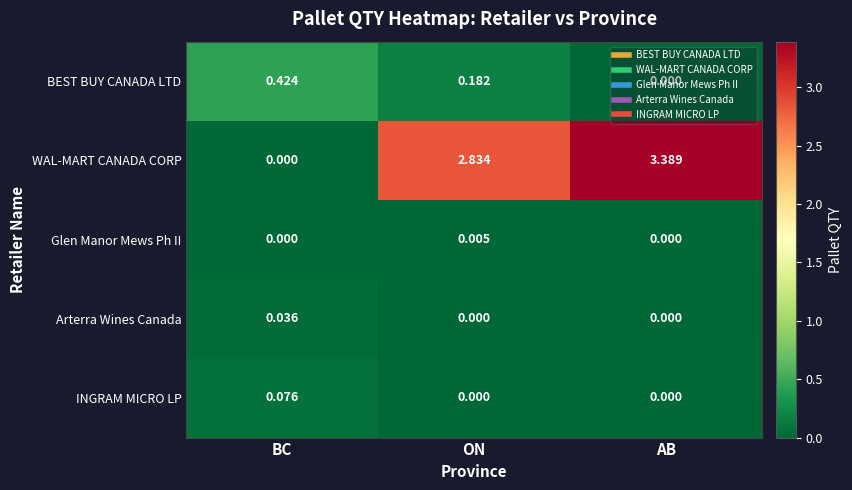

Between BC and ON, which series saw the biggest shift?

WAL-MART CANADA CORP